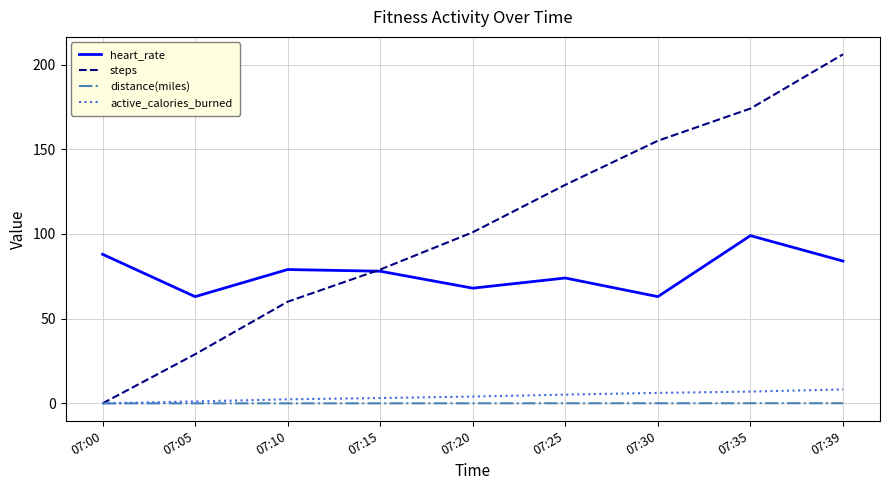

True or false: heart_rate and distance(miles) cross at least once.

False